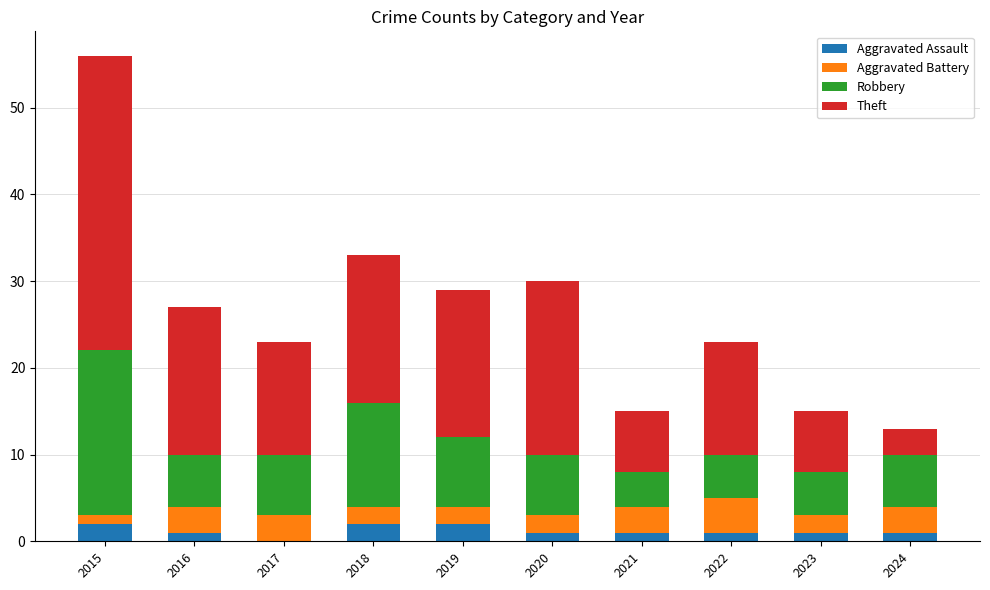

At which category is the sum across all series the highest?

2015